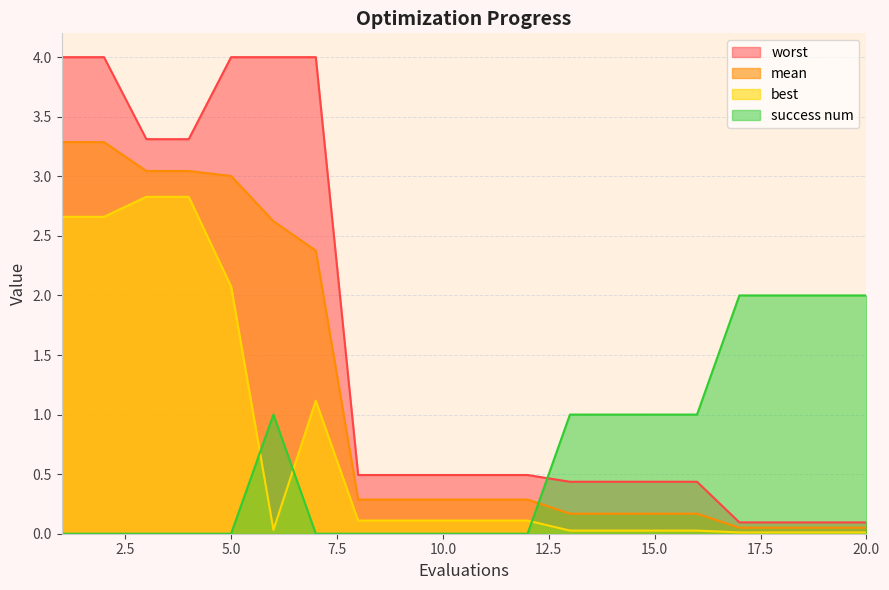

Reading left to right, list all the values displayed in this chart.

mean: 3.3	3.3	3.0	3.0	3.0	2.6	2.4	0.3	0.3	0.3	0.3	0.3	0.2	0.2	0.2	0.2	0.1	0.1	0.1	0.1
best: 2.7	2.7	2.8	2.8	2.1	0.0	1.1	0.1	0.1	0.1	0.1	0.1	0.0	0.0	0.0	0.0	0.0	0.0	0.0	0.0
worst: 4.0	4.0	3.3	3.3	4.0	4.0	4.0	0.5	0.5	0.5	0.5	0.5	0.4	0.4	0.4	0.4	0.1	0.1	0.1	0.1
success num: 0.0	0.0	0.0	0.0	0.0	1.0	0.0	0.0	0.0	0.0	0.0	0.0	1.0	1.0	1.0	1.0	2.0	2.0	2.0	2.0